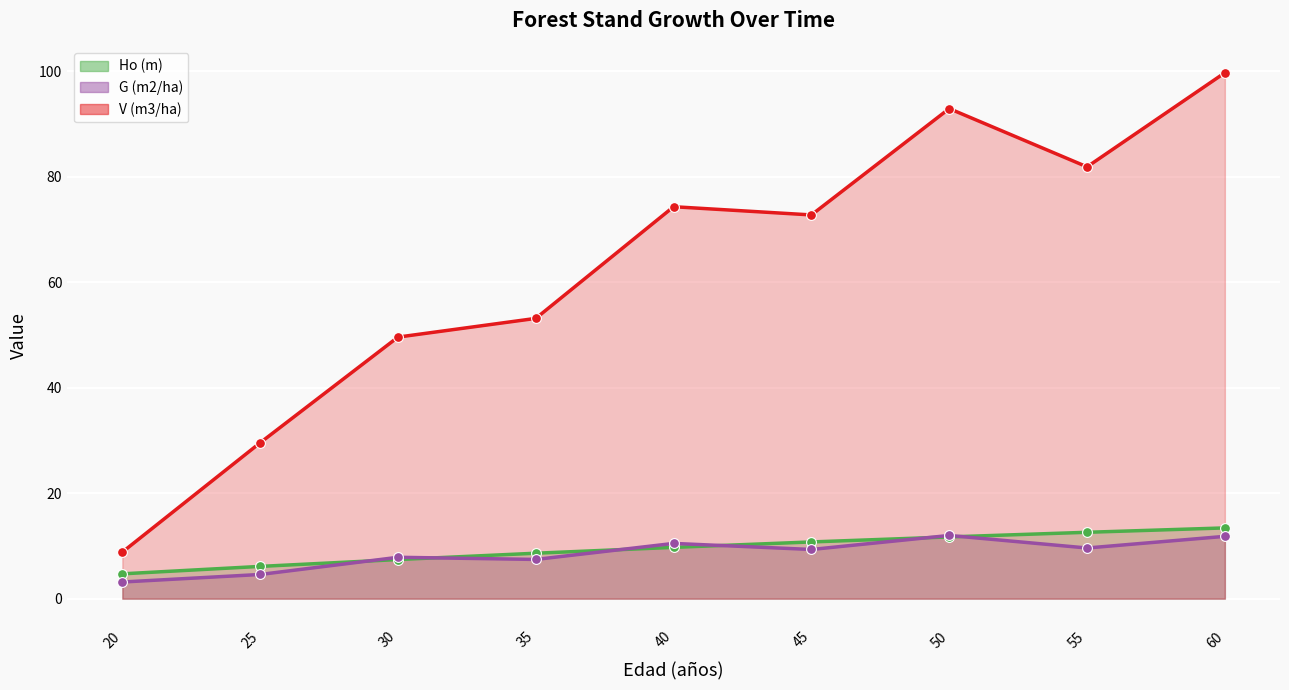

Is the value of Ho (m) at 45 greater than the value of G (m2/ha) at 45?

Yes